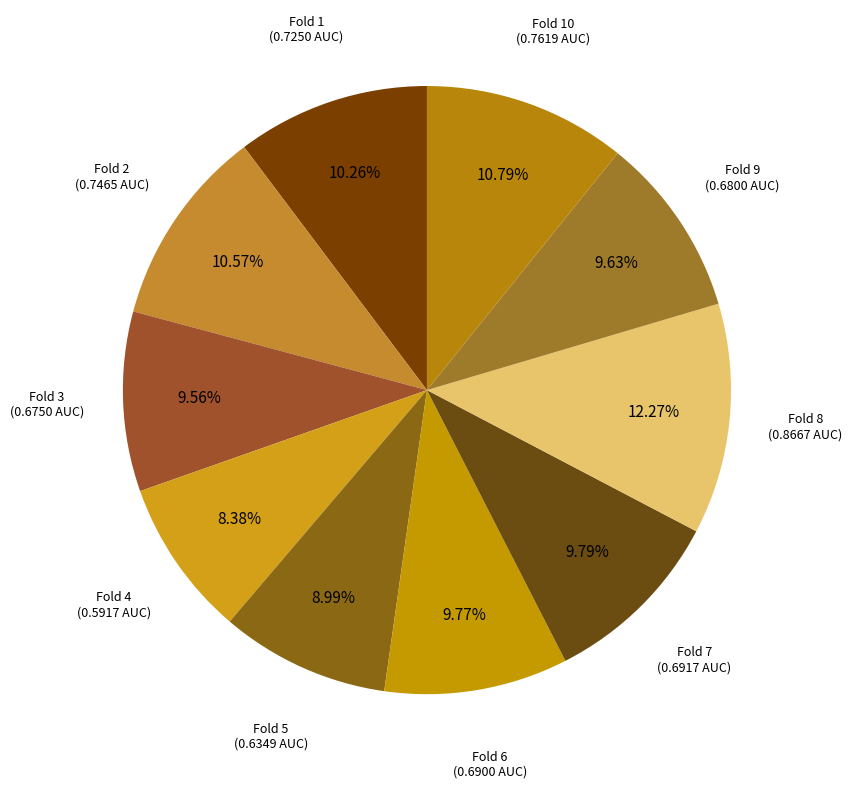

Is there any slice that represents more than half of the pie?

No